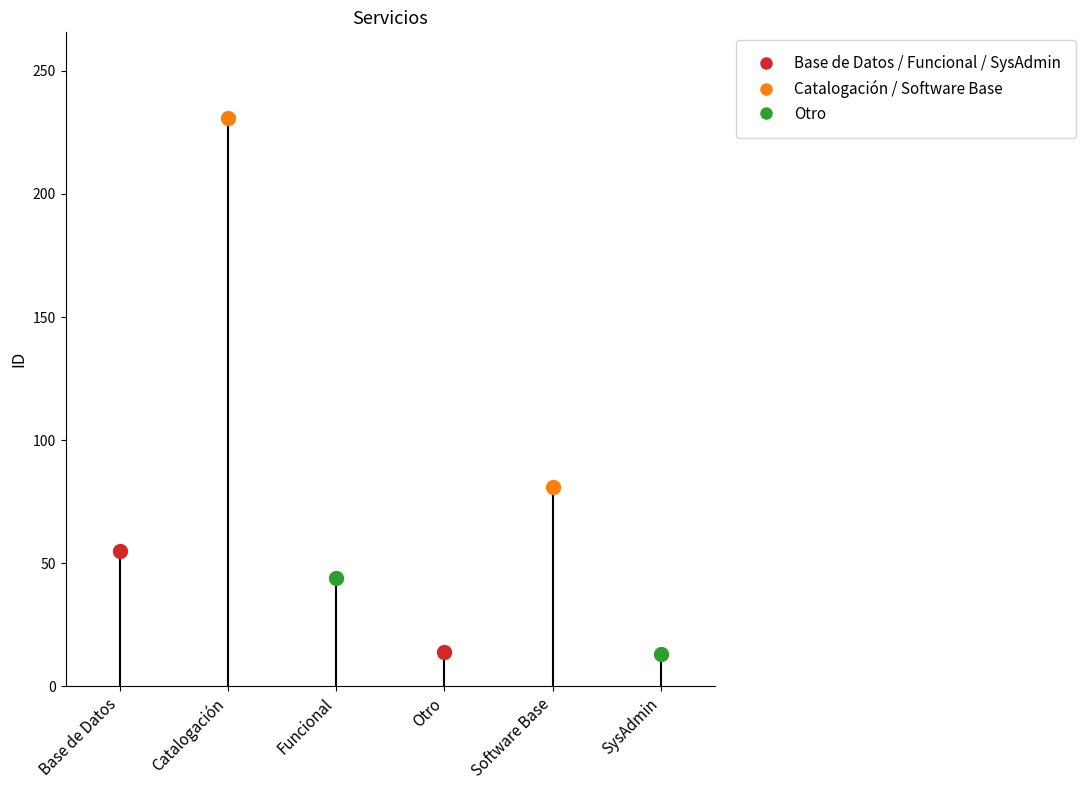

How many lines are shown in the chart?

1